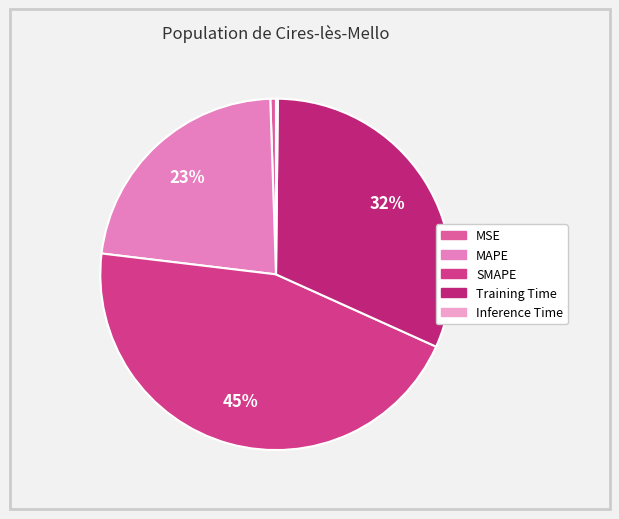

To the nearest percent, what is the difference between the largest and smallest slice percentages?

45%